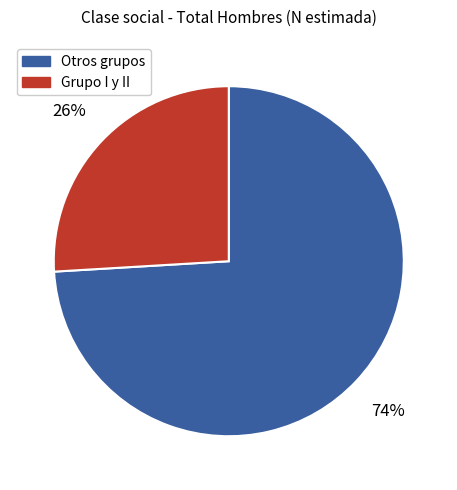

To the nearest percent, what is the average slice percentage?

50%